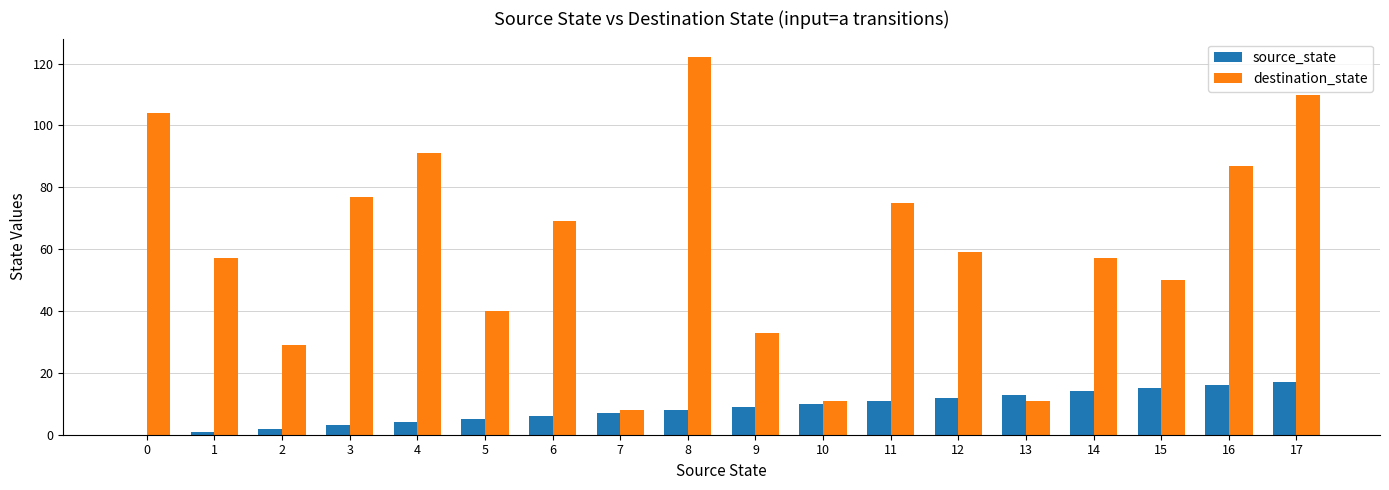

What is the average value of the destination_state series?

61